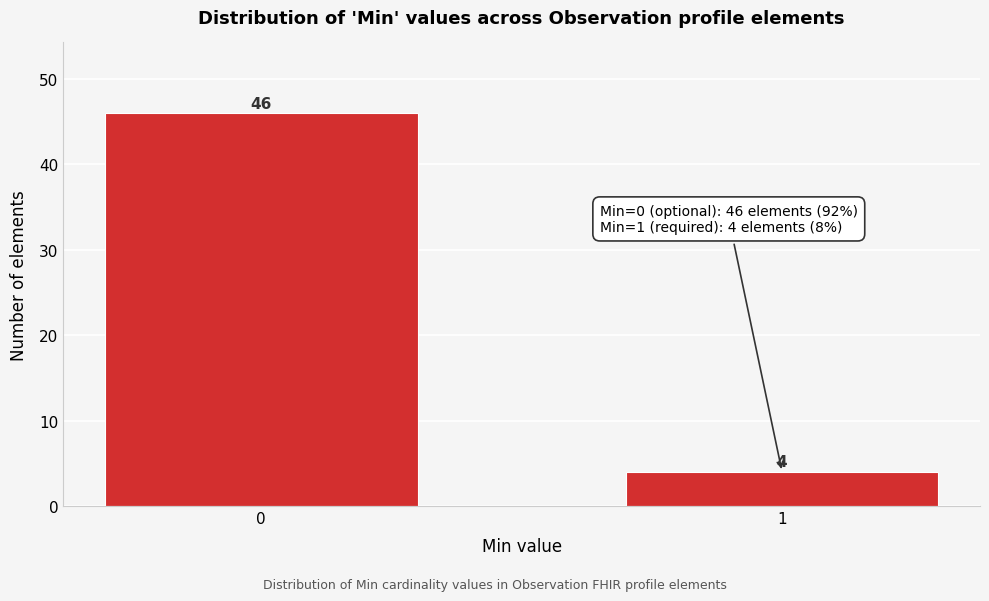

Reading left to right, list all the values displayed in this chart.

0=46	1=4